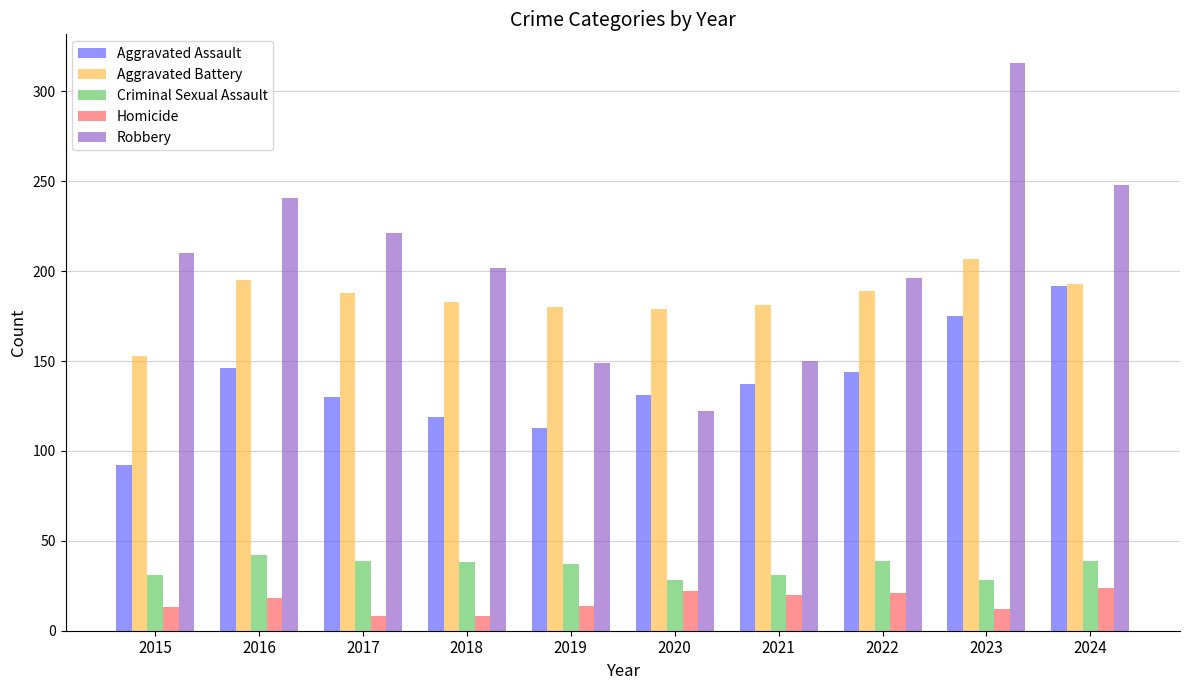

Count the number of data series in this chart.

5